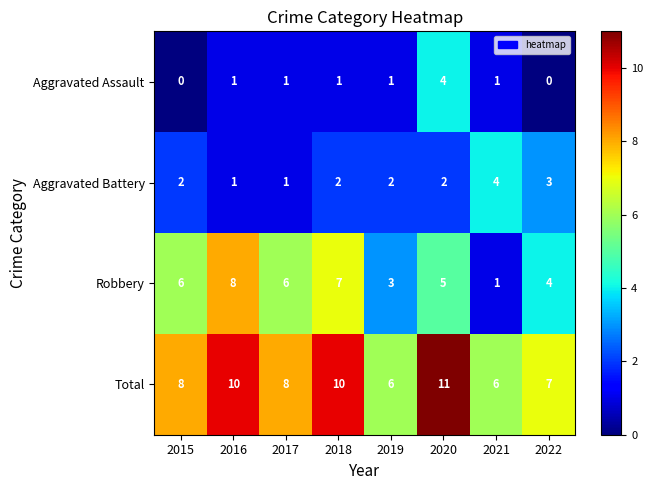

Which series changed the most between 2016 and 2019?

Robbery